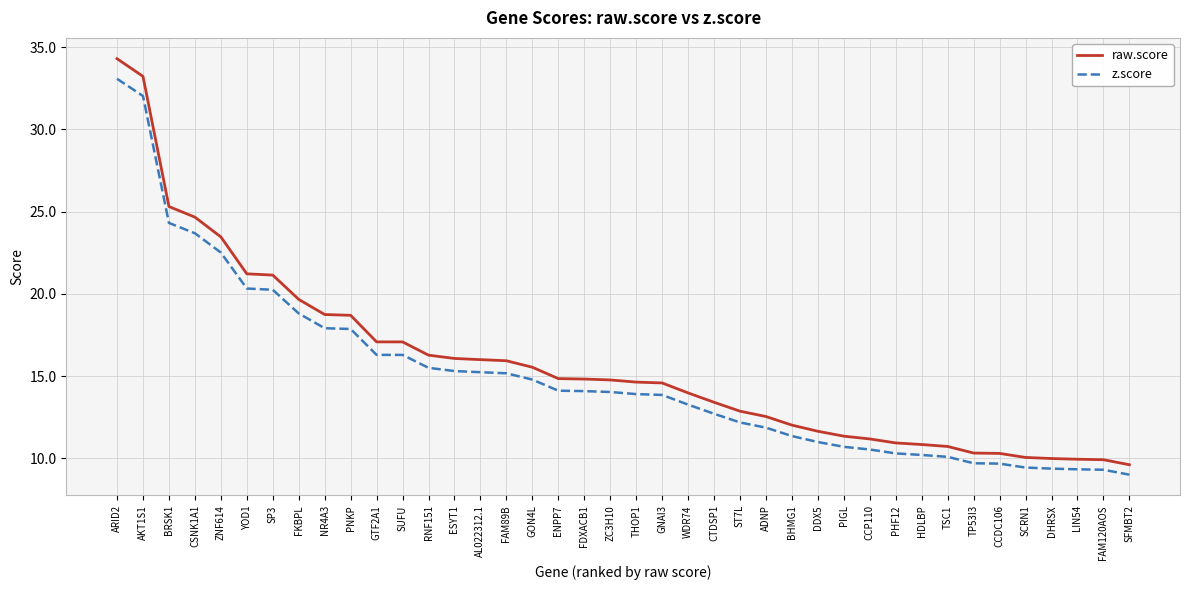

At which category is the sum across all series the highest?

ARID2